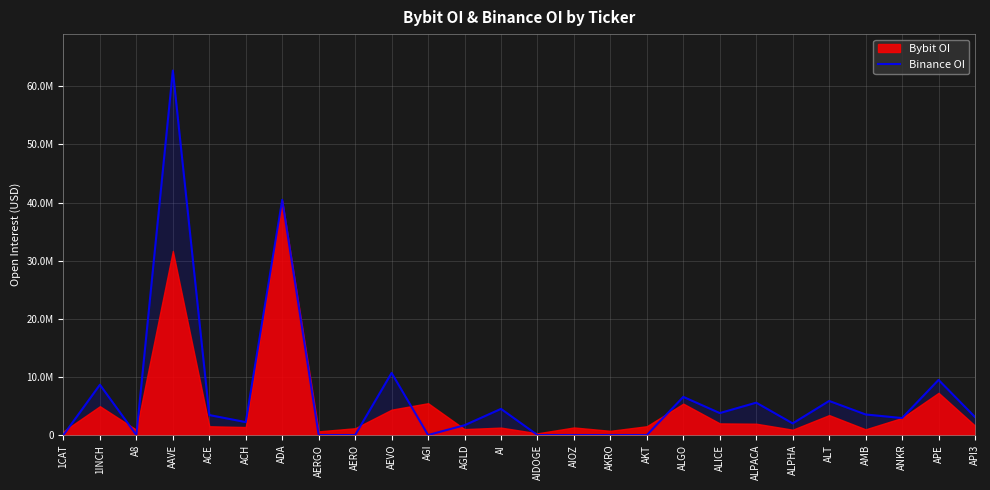

True or false: the data has more than 1 interior local peaks.

True